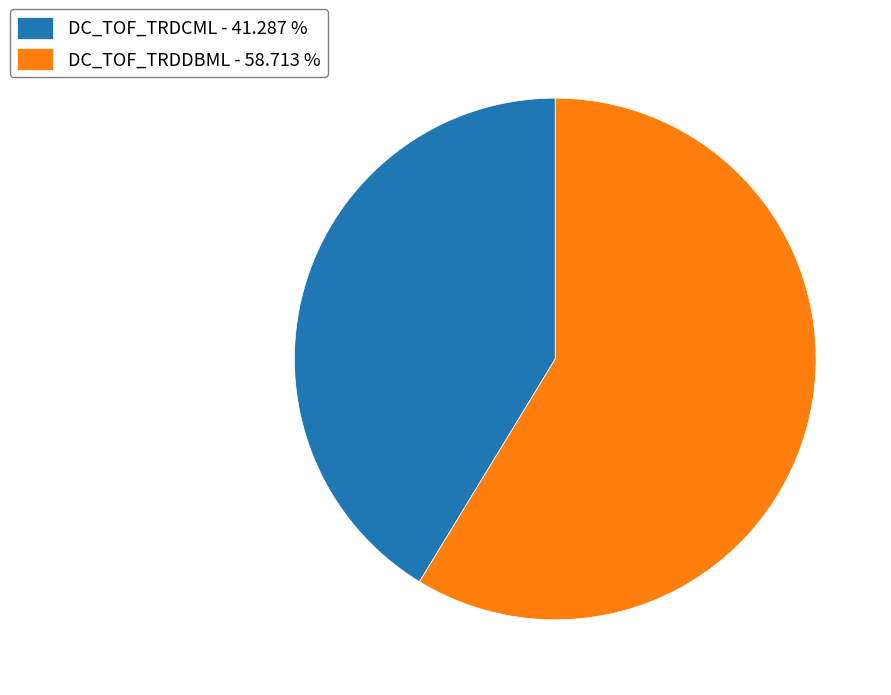

Is it true that DC_TOF_TRDCML is 41% of the pie?

True